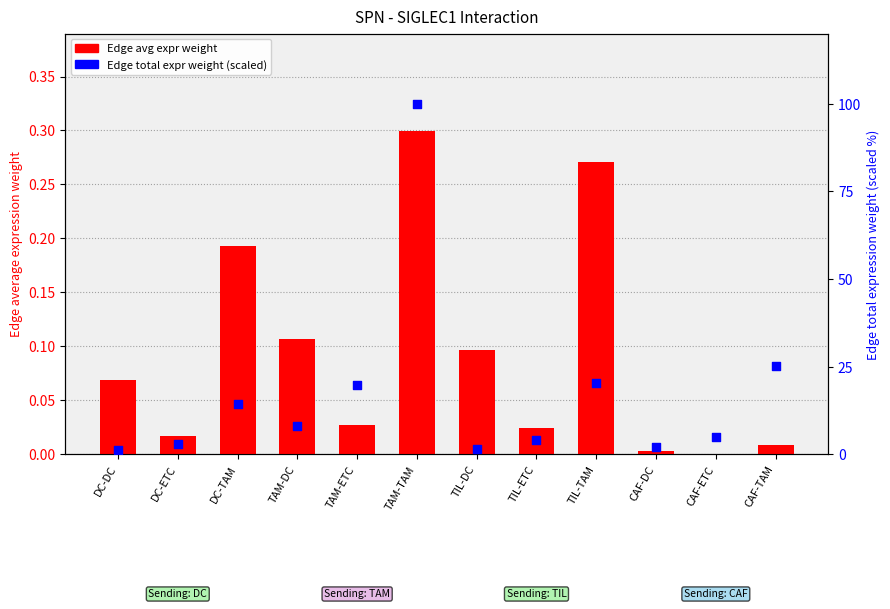

Which series reaches the minimum Y coordinate?

Edge avg expr weight